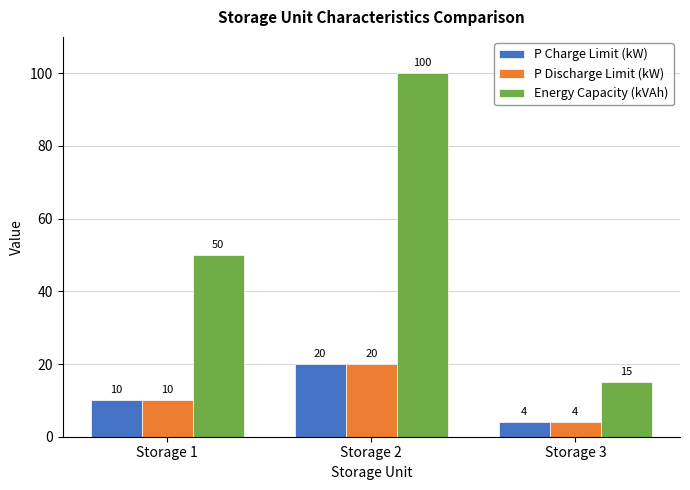

Which category has the highest value in the P Charge Limit (kW) series?

Storage 2